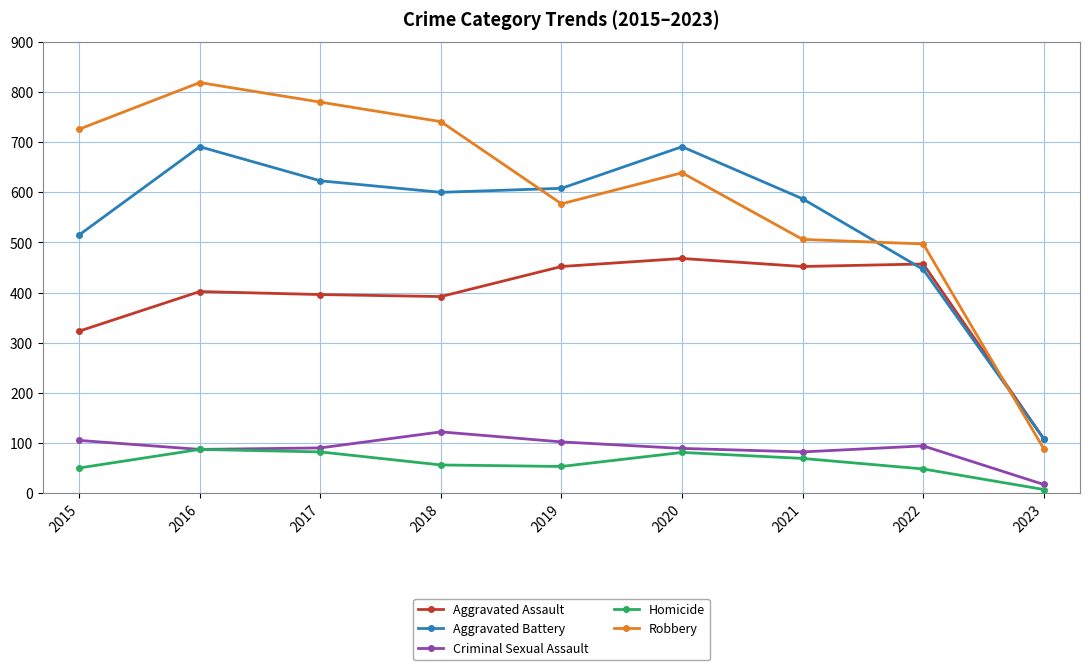

What is the greatest value displayed?

819